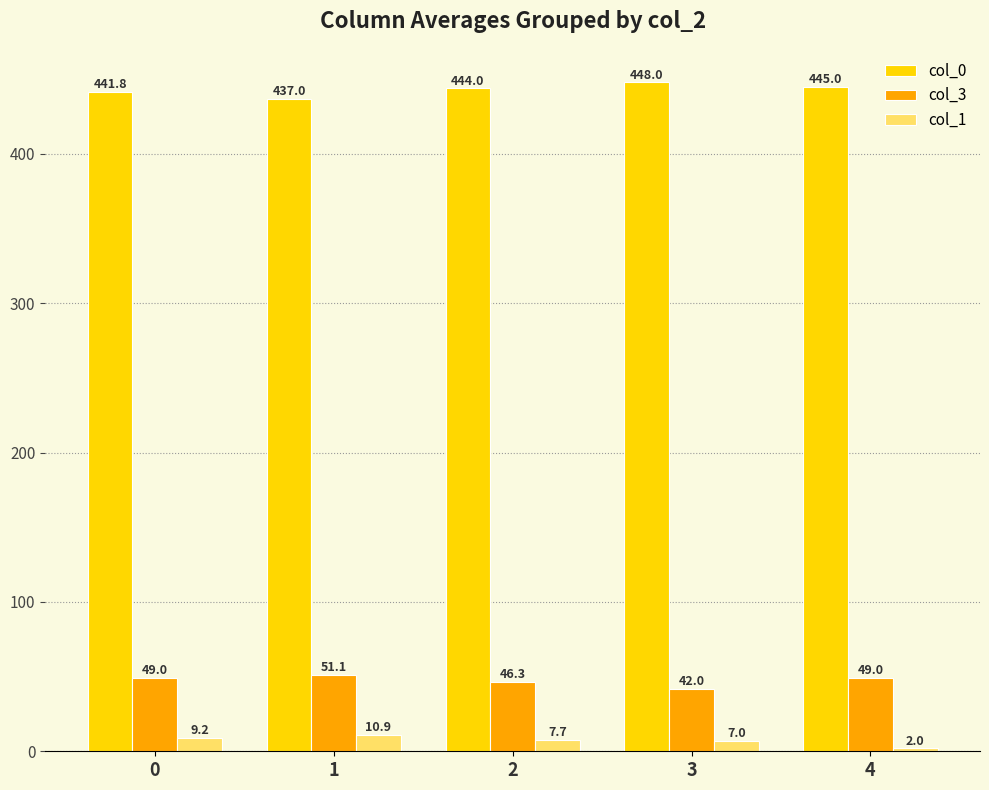

What is the difference between the maximum and minimum values in the col_1 series?

8.9